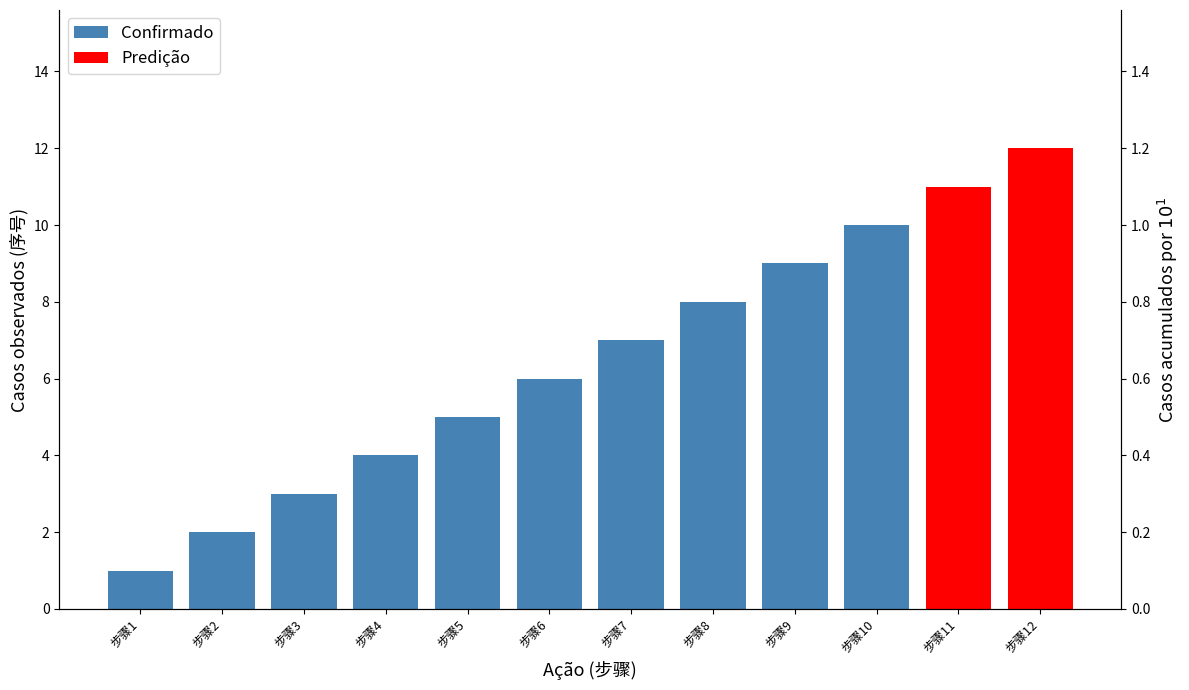

What is the average value?

6